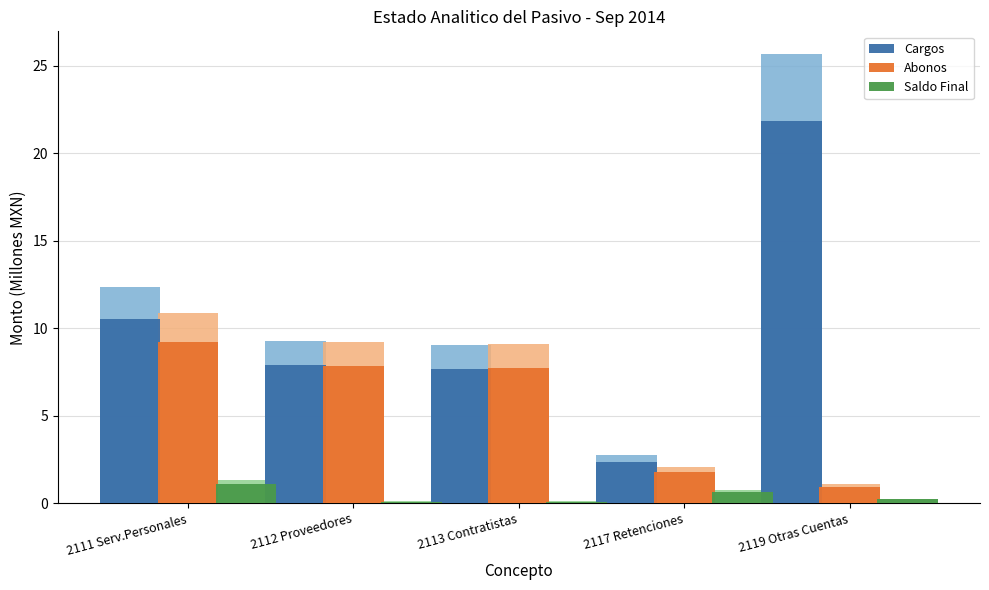

At how many categories does at least one series exceed 21?

1